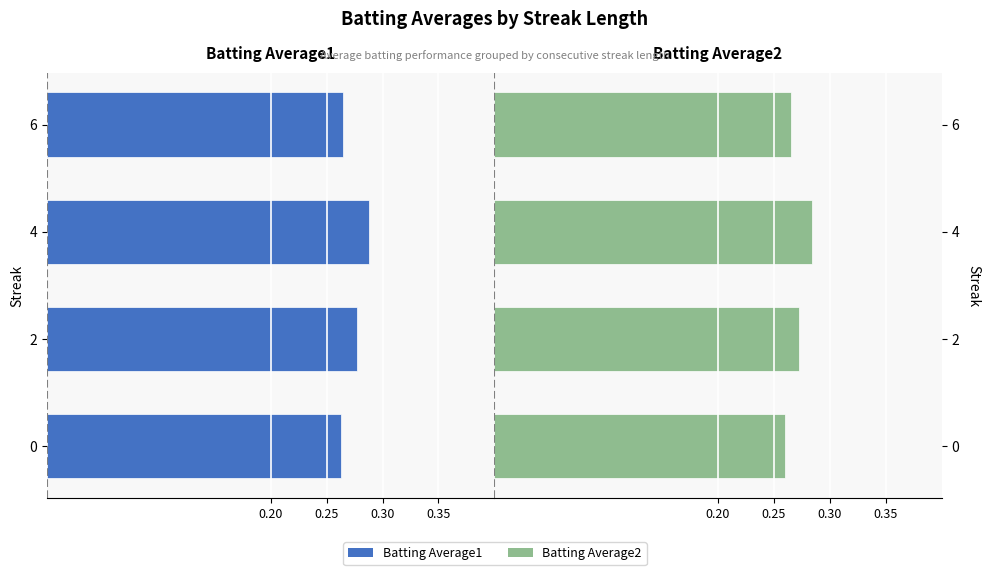

At how many categories does at least one series exceed 0?

4